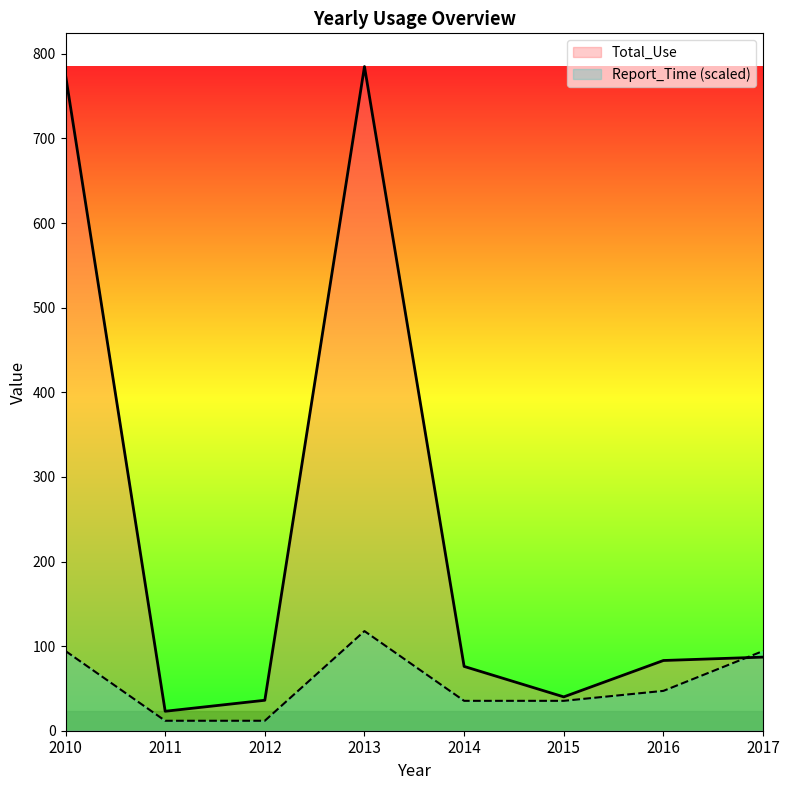

How many distinct data groups are displayed?

2